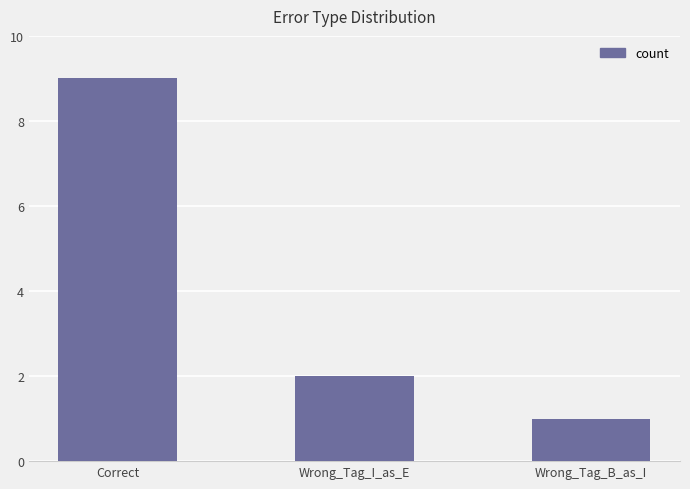

True or false: the data shows 1 at Wrong_Tag_B_as_I.

True